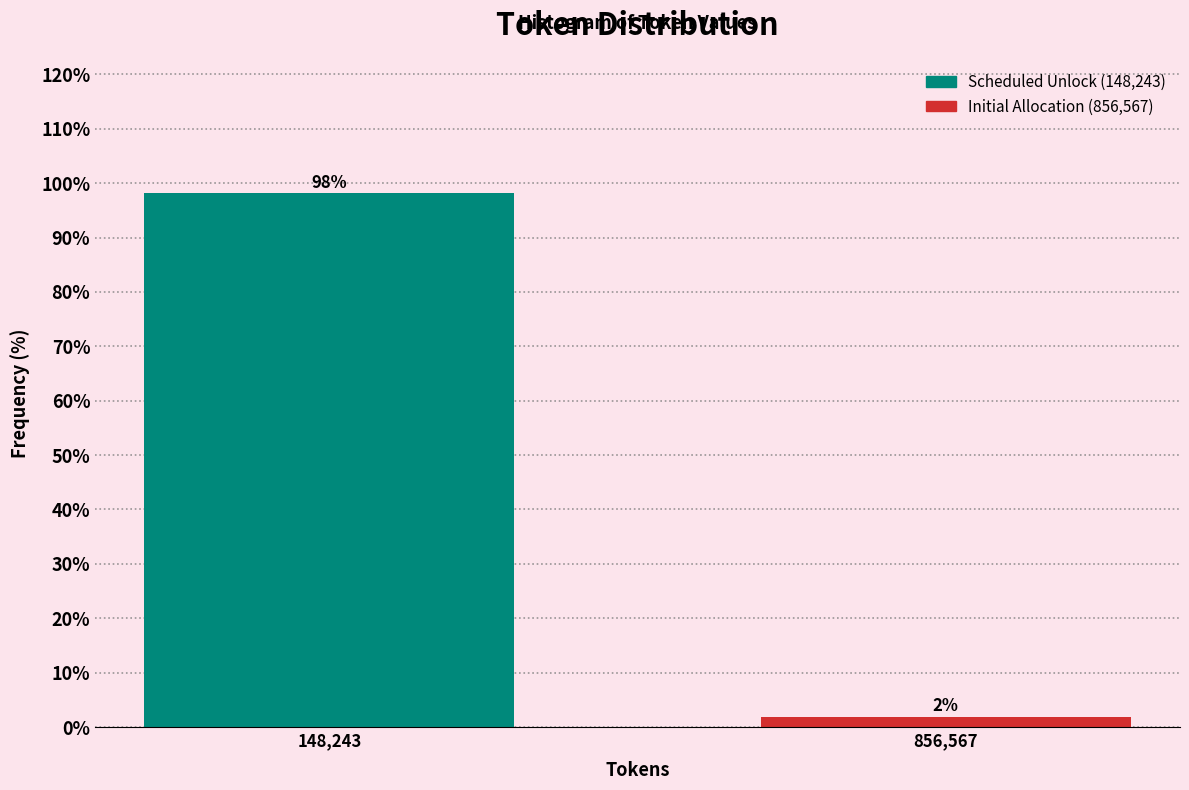

Read the value at 148,243.

98.1